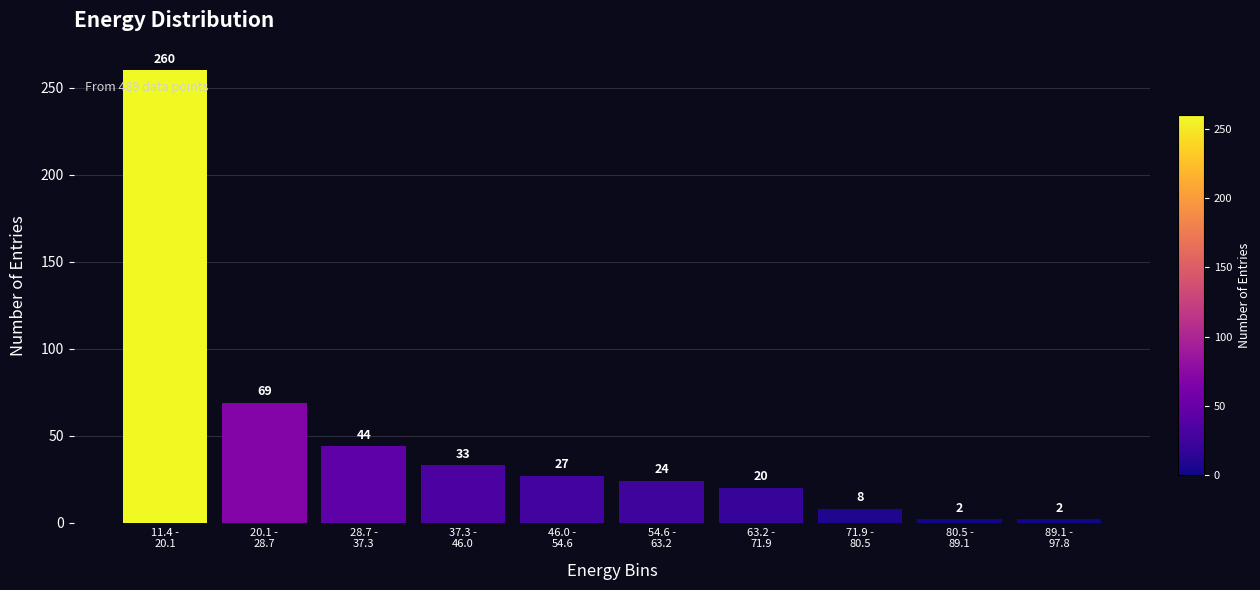

Reading right to left, list all the values displayed in this chart.

2	2	8	20	24	27	33	44	69	260